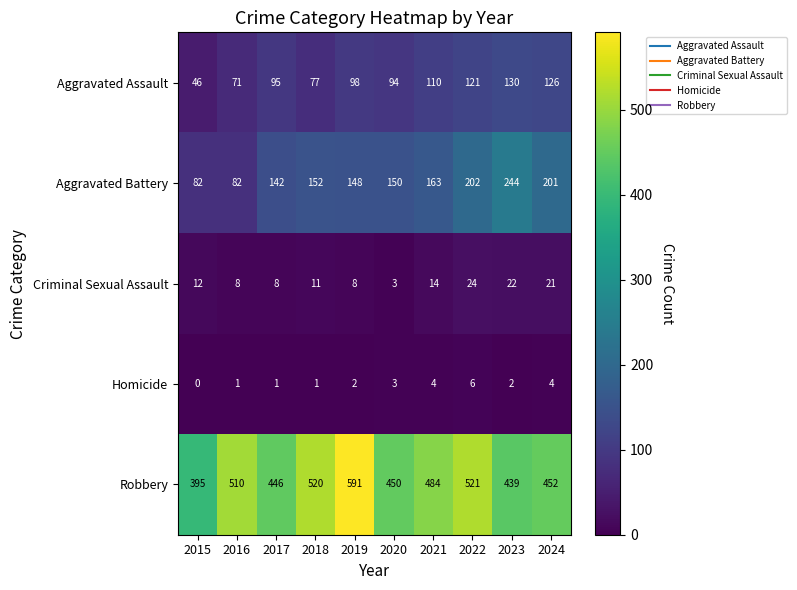

At which label is Aggravated Battery closest to 163?

2021